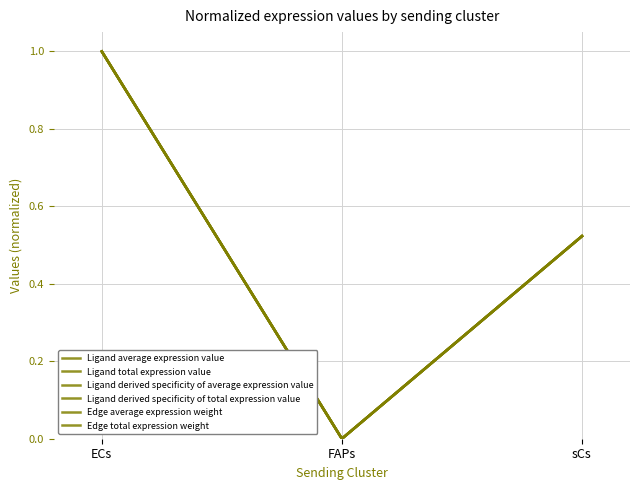

What is the difference between the Edge average expression weight values at FAPs and ECs?

1.0